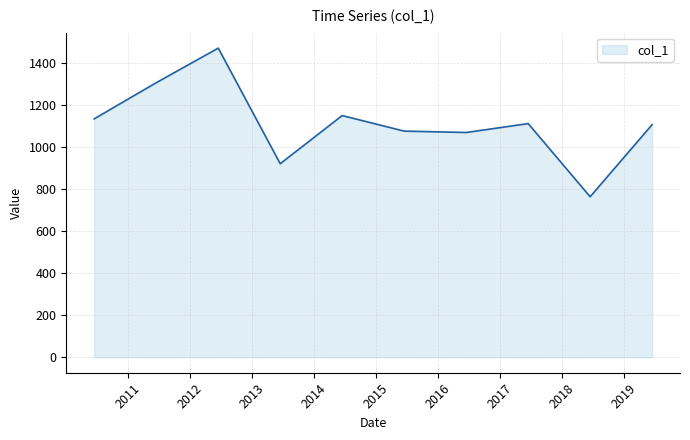

What is the difference between the maximum and minimum values?

707.0